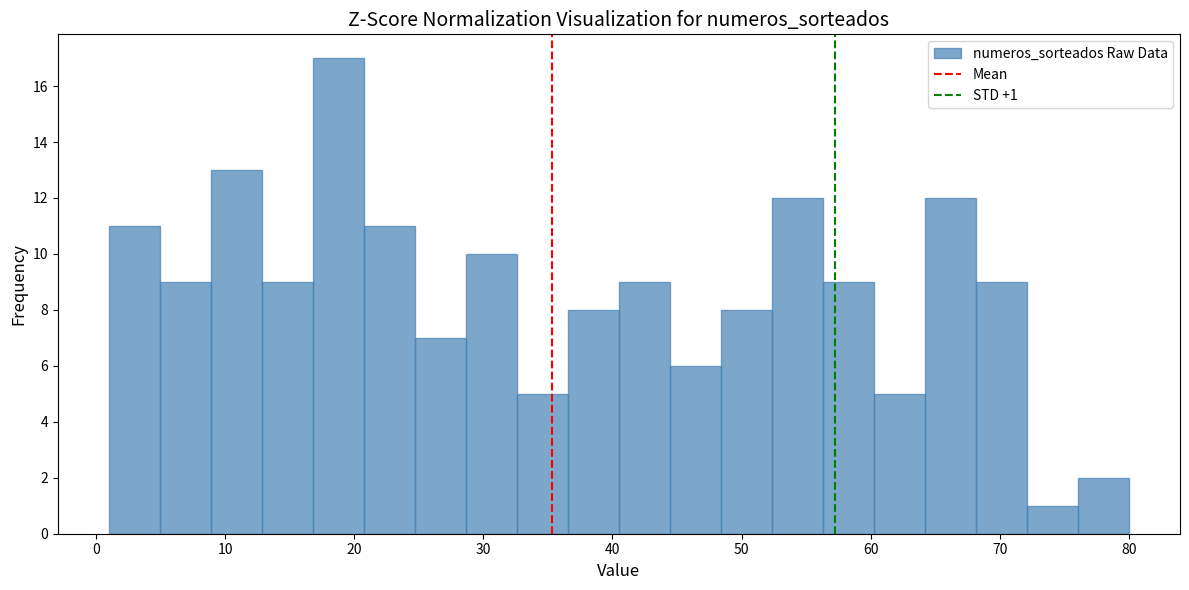

Around what value on the x-axis is the tallest bar? Give the approximate position of its centre, as read against the axis.

19